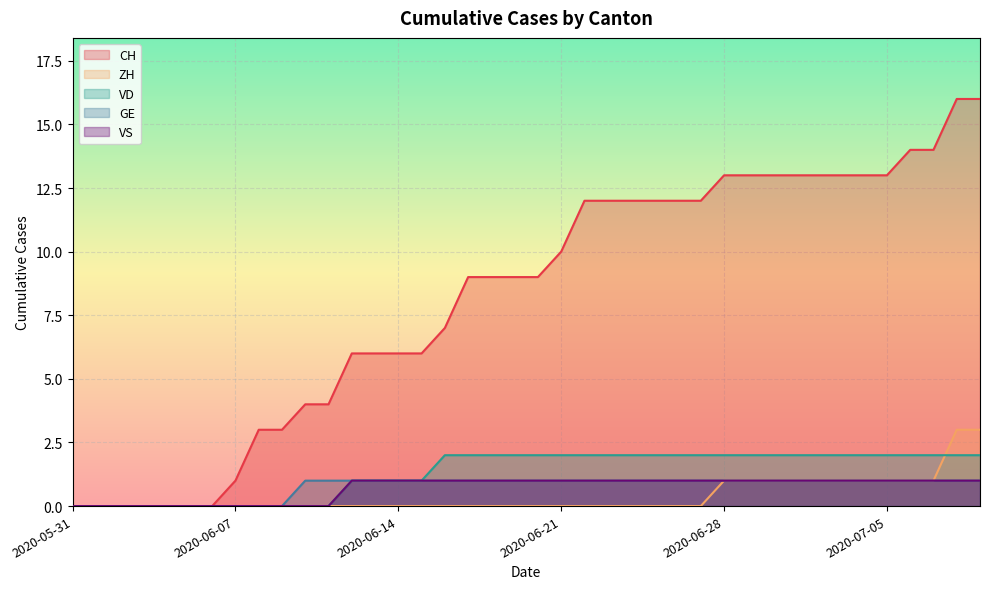

What is the approximate value of CH at 2020-06-16, to the nearest 5?

5